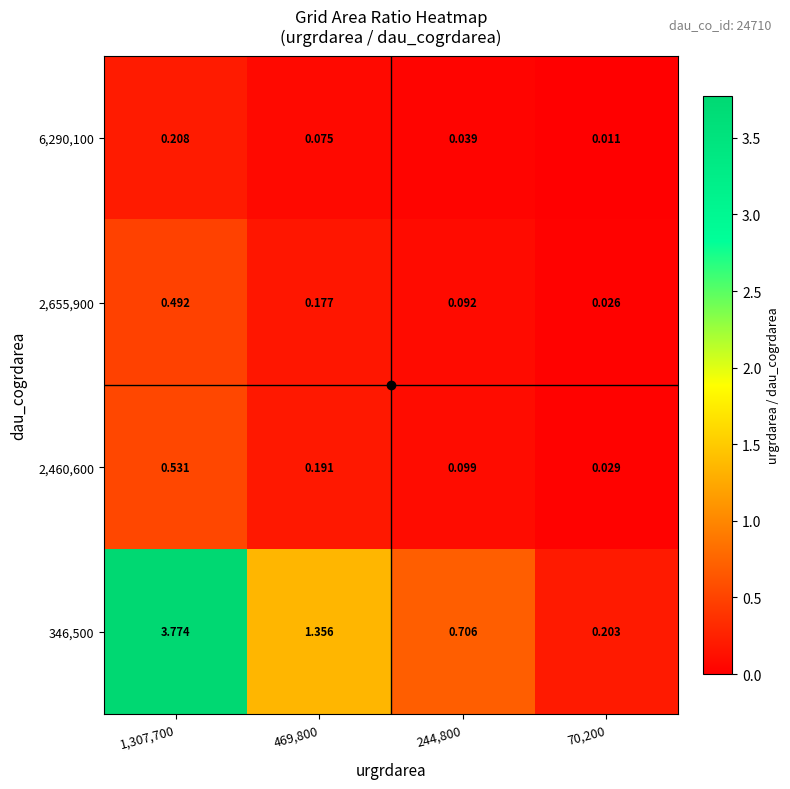

Is the value of 2,655,900 at 469,800 greater than the value of 346,500 at 1,307,700?

No